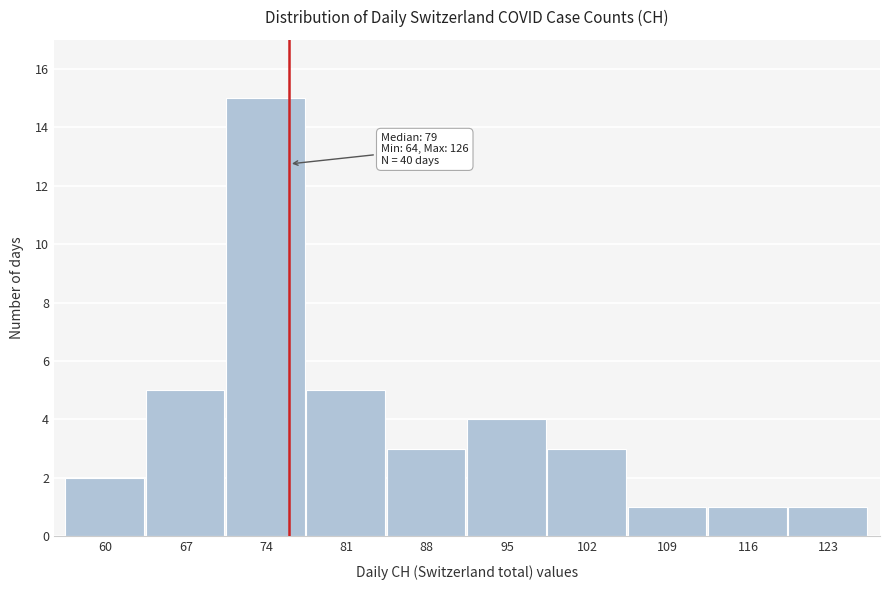

Reading left to right, list all the values displayed in this chart.

60=2	67=5	74=15	81=5	88=3	95=4	102=3	109=1	116=1	123=1